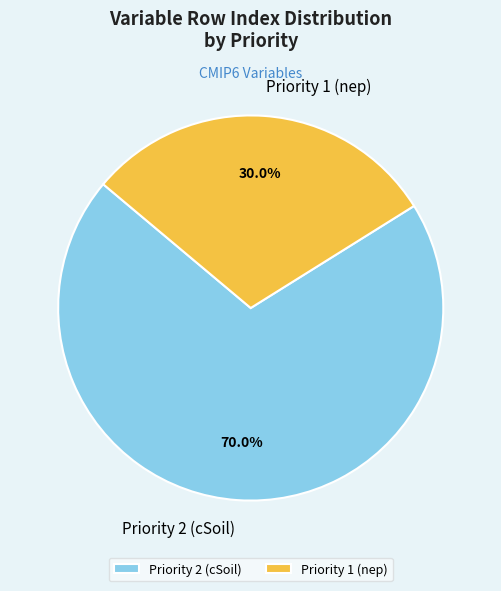

True or false: Priority 1 (nep) accounts for 30% of the total.

True